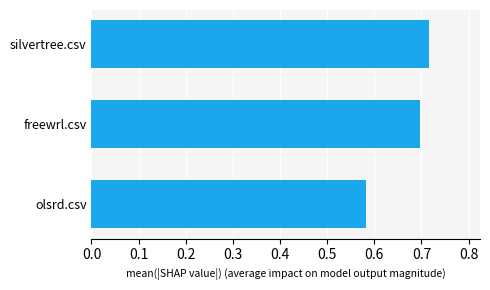

Rank the categories by value from lowest to highest.

olsrd.csv, freewrl.csv, silvertree.csv